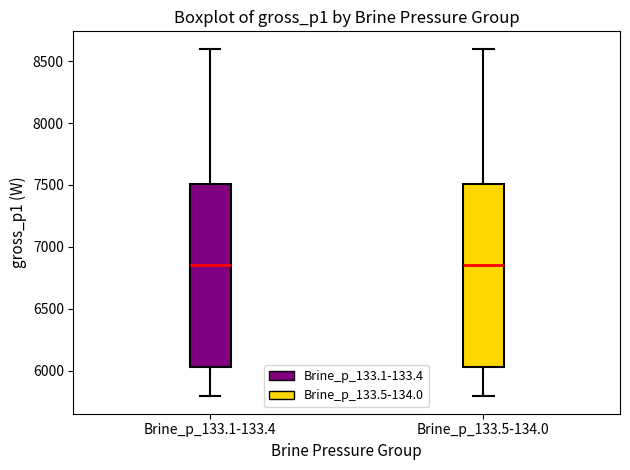

Reading left to right, read every box against the y-axis: the position of its median line, the range the box covers, and the ends of its whiskers. The values are not printed on the chart, so give them approximately, as read against the axis.

Brine_p_133.1-133.4: median 6850, box 6050 to 7500, whiskers 5800 to 8600
Brine_p_133.5-134.0: median 6850, box 6050 to 7500, whiskers 5800 to 8600